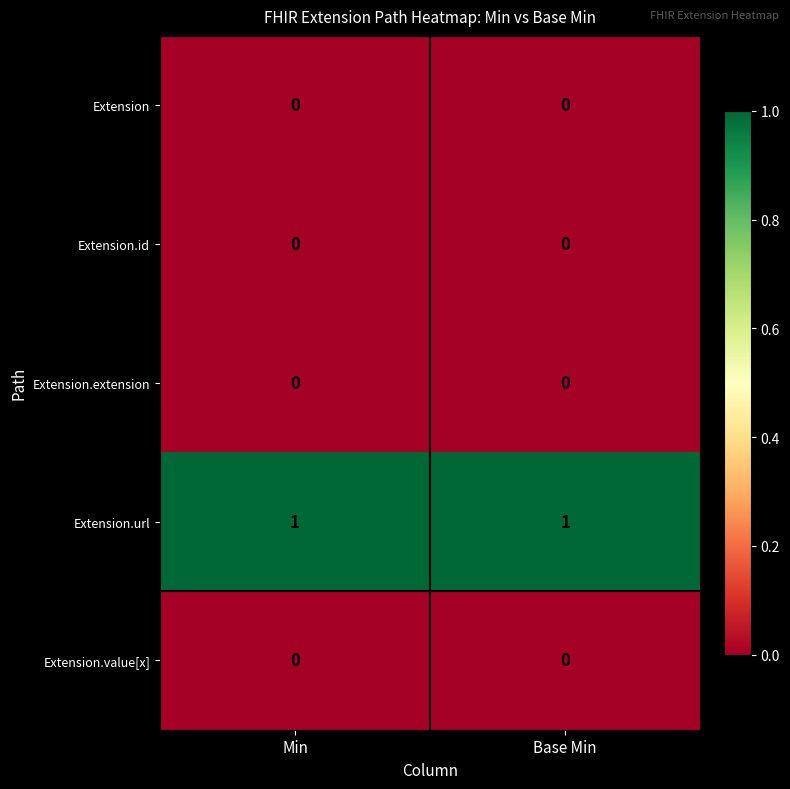

Which series has the largest total across all categories?

Extension.url